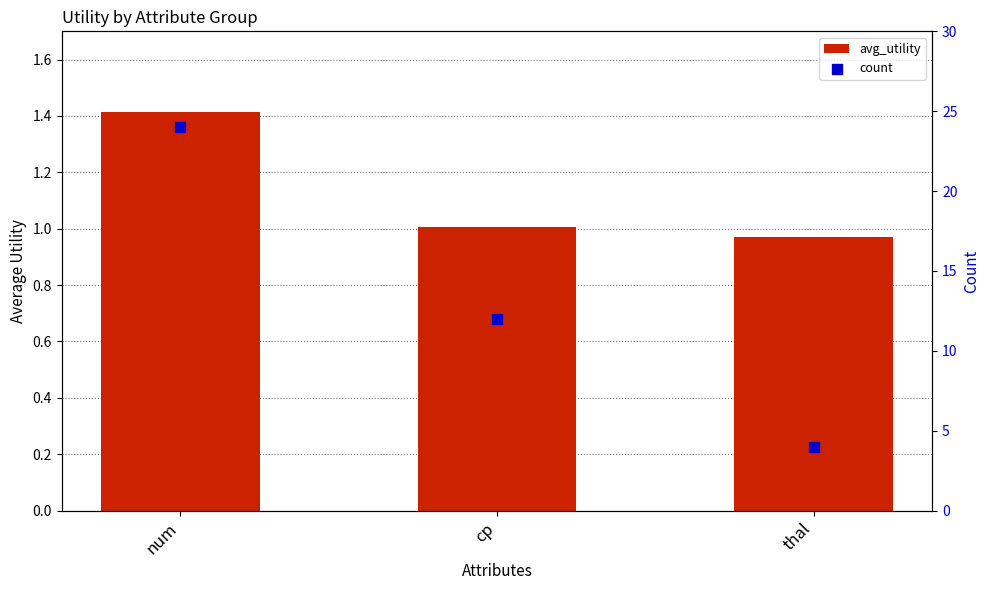

Which series has the widest spread of Y values?

count